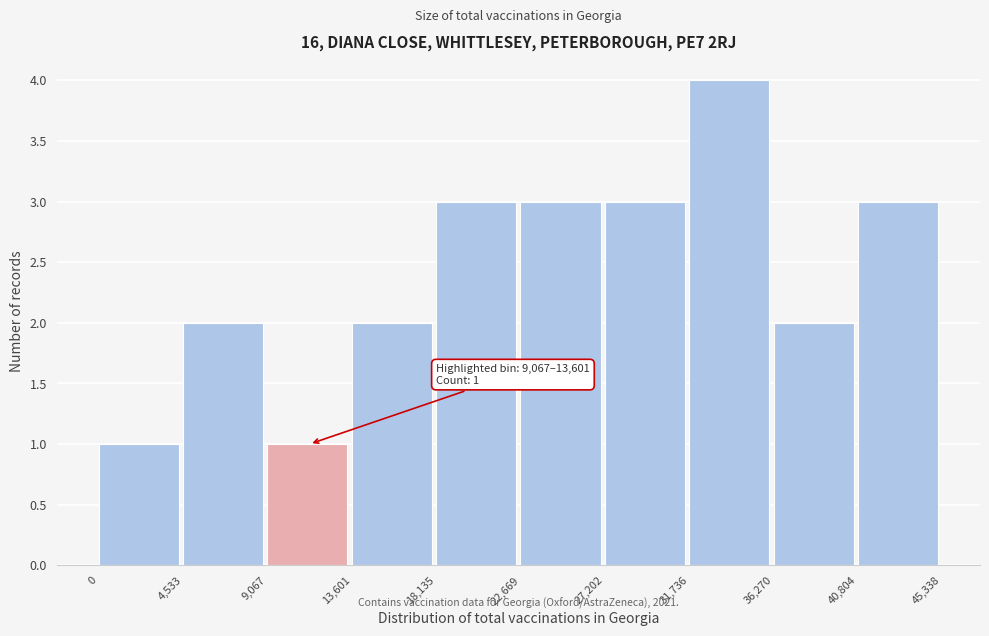

Over which range of the x-axis is the bar tallest?

31,736 to 36,270